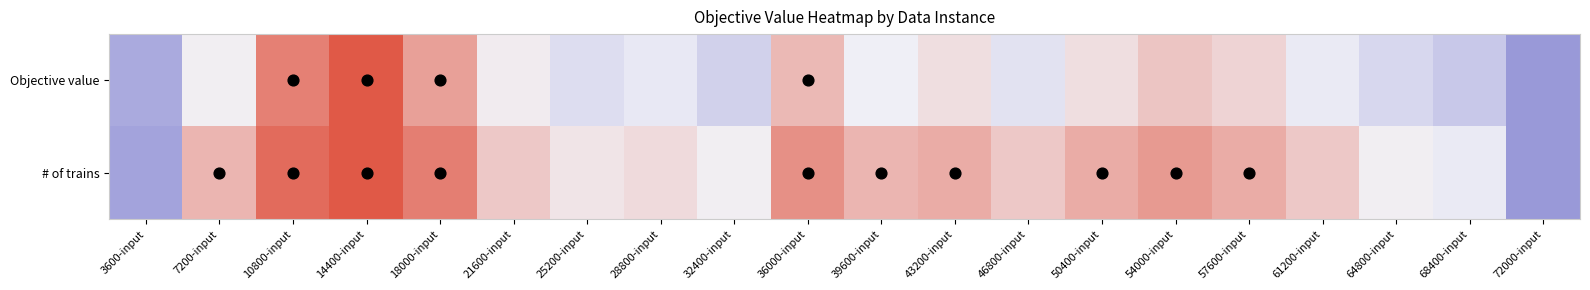

Reading right to left, what are all the values shown in this chart?

Objective value: 72000-input=0.0	68400-input=0.3	64800-input=0.3	61200-input=0.5	57600-input=0.6	54000-input=0.6	50400-input=0.6	46800-input=0.4	43200-input=0.6	39600-input=0.5	36000-input=0.7	32400-input=0.3	28800-input=0.4	25200-input=0.4	21600-input=0.5	18000-input=0.8	14400-input=1.0	10800-input=0.9	7200-input=0.5	3600-input=0.1
# of trains: 72000-input=0.0	68400-input=0.5	64800-input=0.5	61200-input=0.6	57600-input=0.7	54000-input=0.8	50400-input=0.7	46800-input=0.6	43200-input=0.7	39600-input=0.7	36000-input=0.8	32400-input=0.5	28800-input=0.6	25200-input=0.5	21600-input=0.6	18000-input=0.9	14400-input=1.0	10800-input=0.9	7200-input=0.7	3600-input=0.1